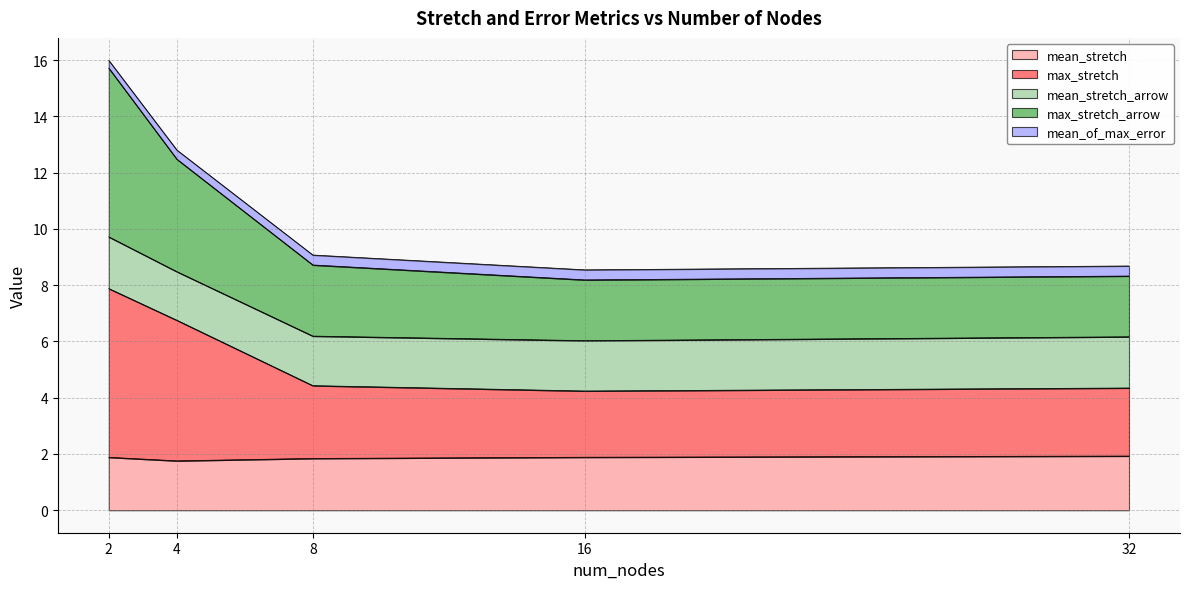

What are all the series names shown in the legend?

mean_stretch, max_stretch, mean_stretch_arrow, max_stretch_arrow, mean_of_max_error